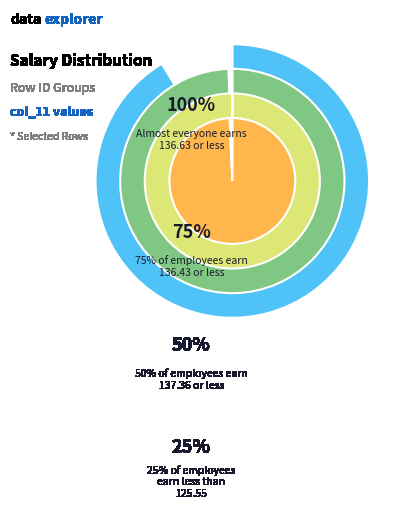

Is there any slice that represents more than half of the pie?

No